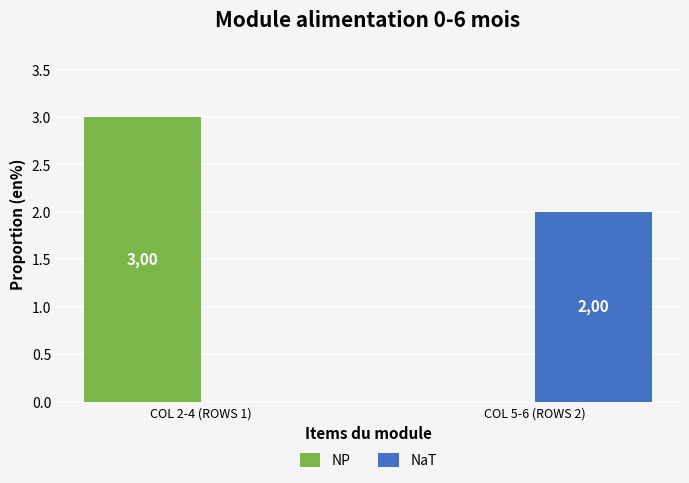

What are all the series names shown in the legend?

NP, NaT